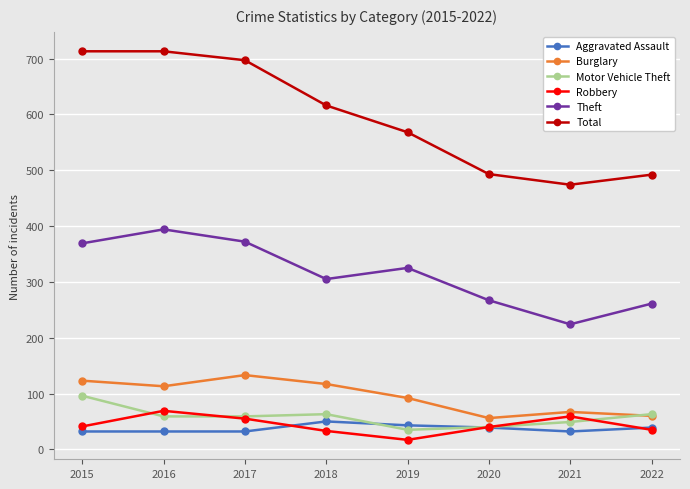

Where is the first local maximum for Robbery?

2016